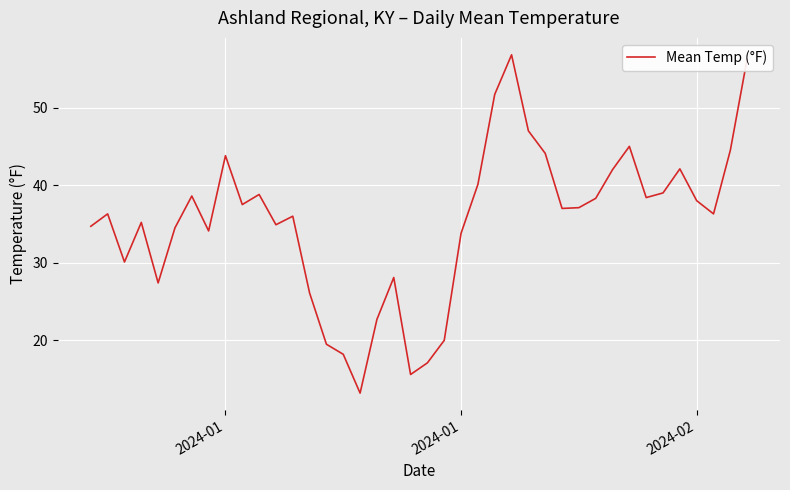

What is the maximum value shown in the chart?

56.8